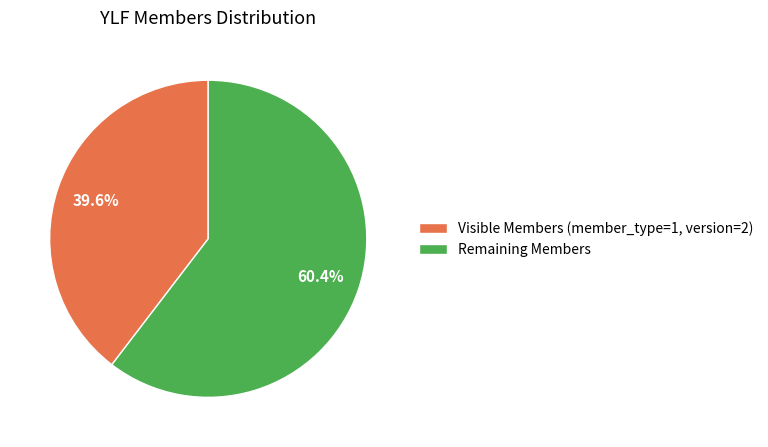

Which slice is the largest?

Remaining Members